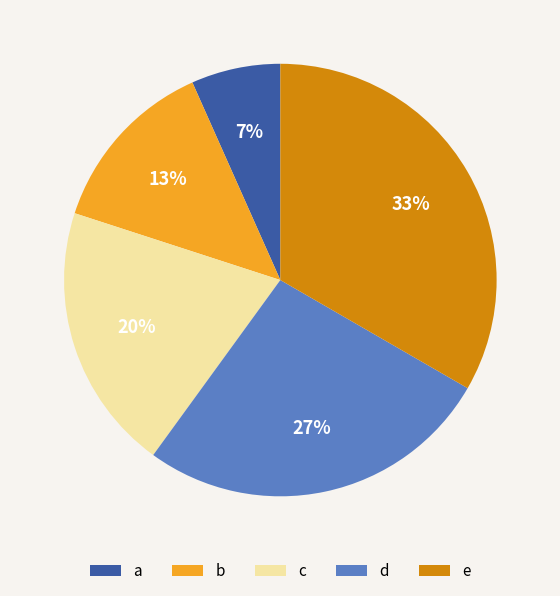

Which slice is the largest?

e